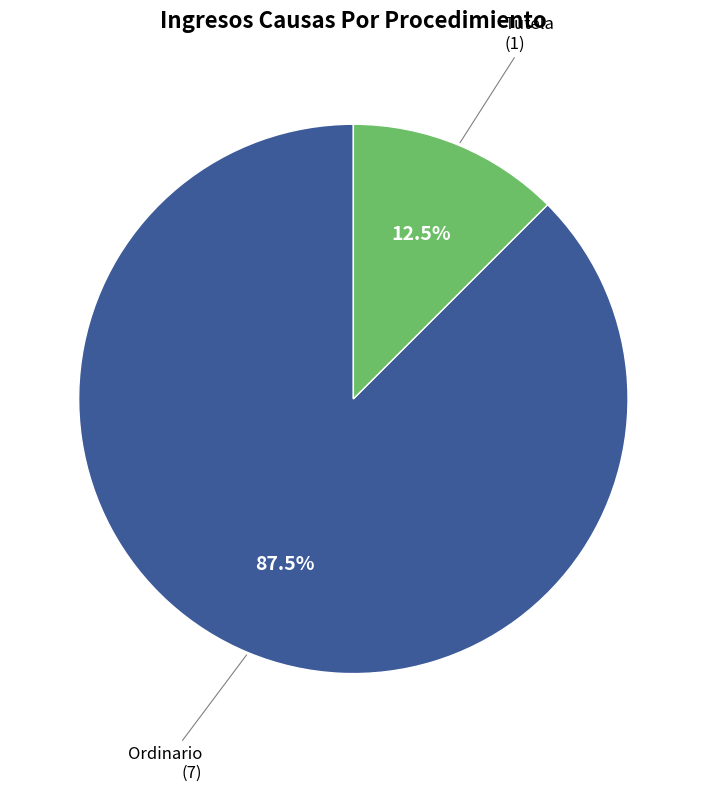

Approximately how many times larger is the value at Tutela compared to Ordinario?

0.1